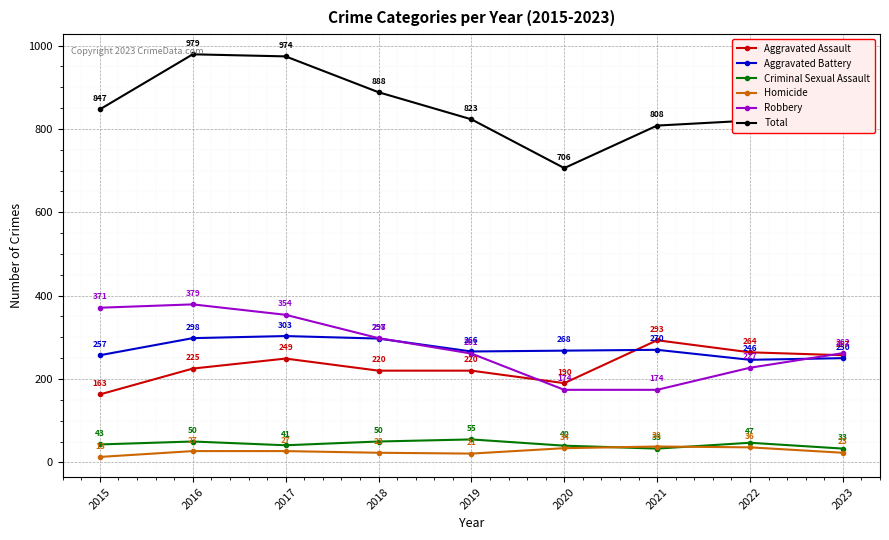

At 2016, list the series in order from smallest to largest.

Homicide, Criminal Sexual Assault, Aggravated Assault, Aggravated Battery, Robbery, Total